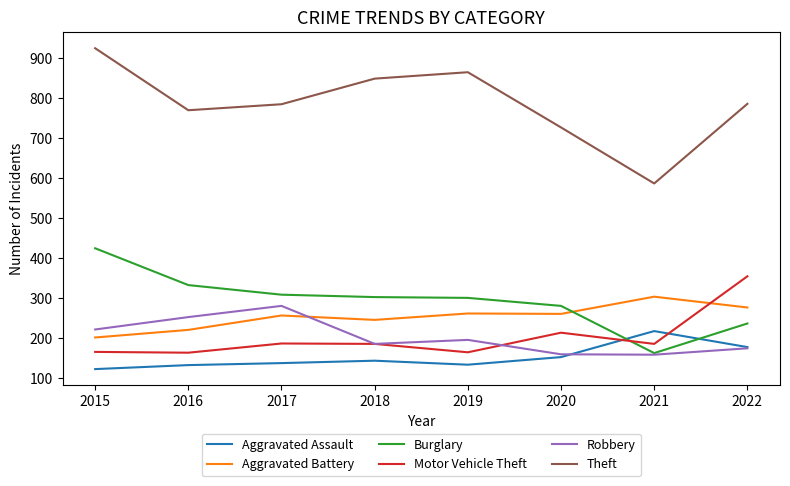

True or false: Aggravated Battery has more than 1 points higher than both neighbors.

True